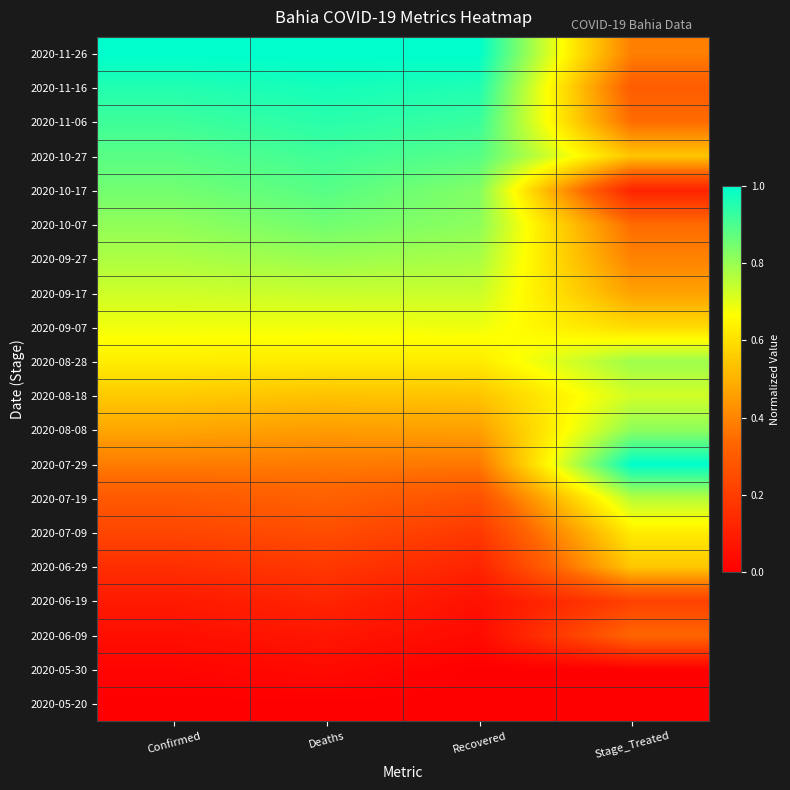

Which label corresponds to the smallest value in the chart?

Confirmed